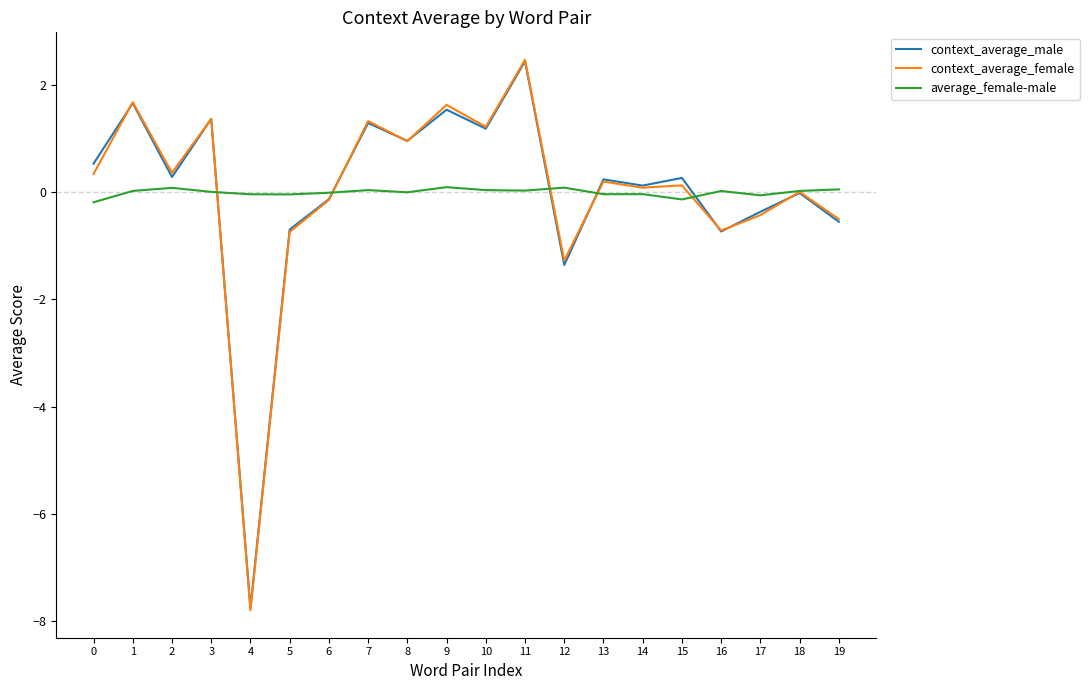

What is the difference between the average_female-male values at 12 and 16?

0.1